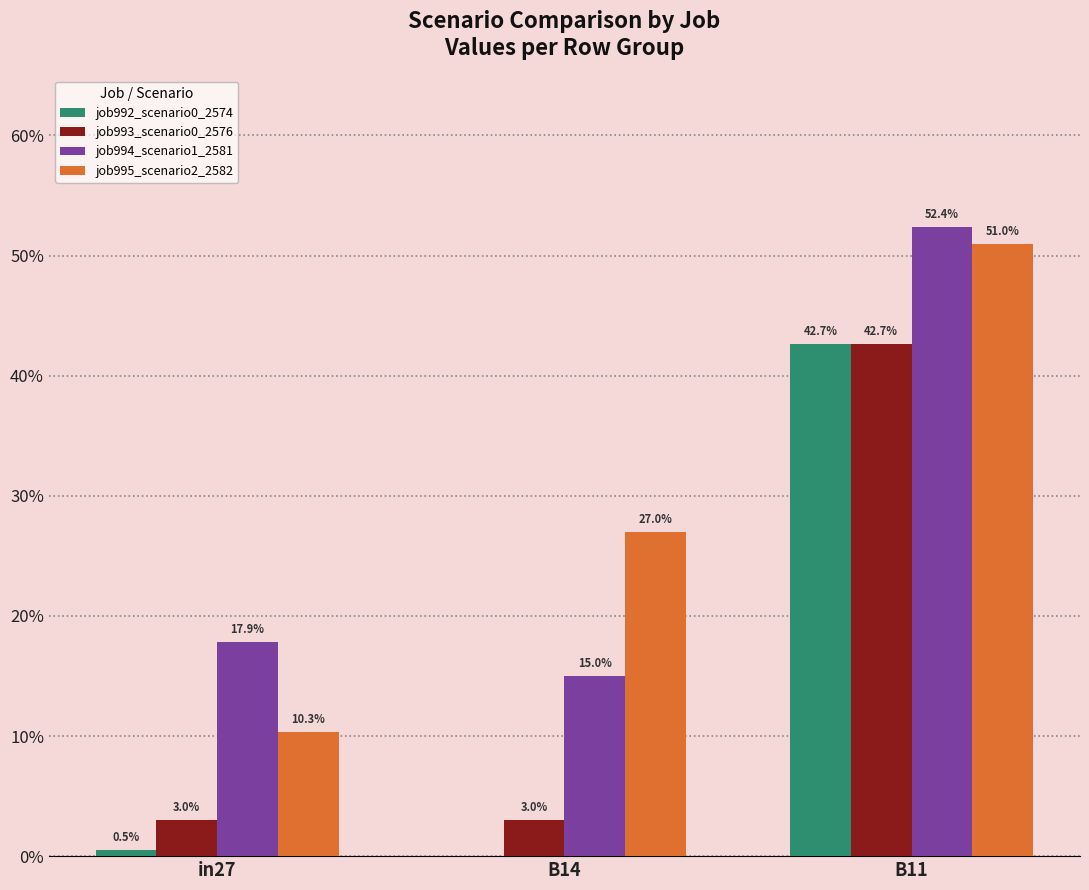

Are the bars grouped side by side (vs. stacked)?

Yes